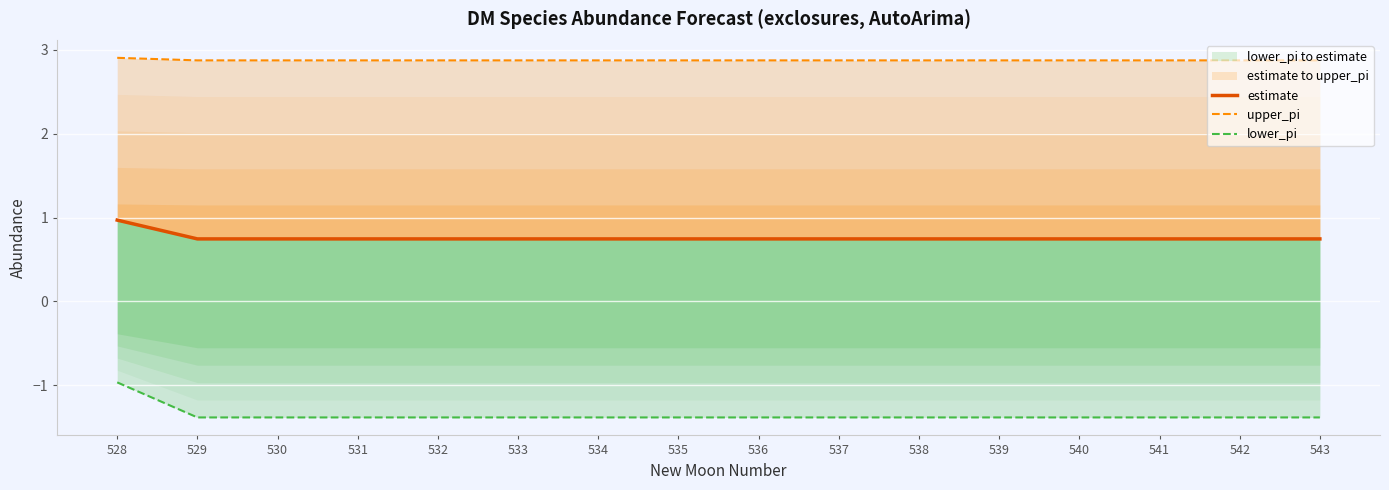

True or false: estimate and upper_pi cross at least once.

False